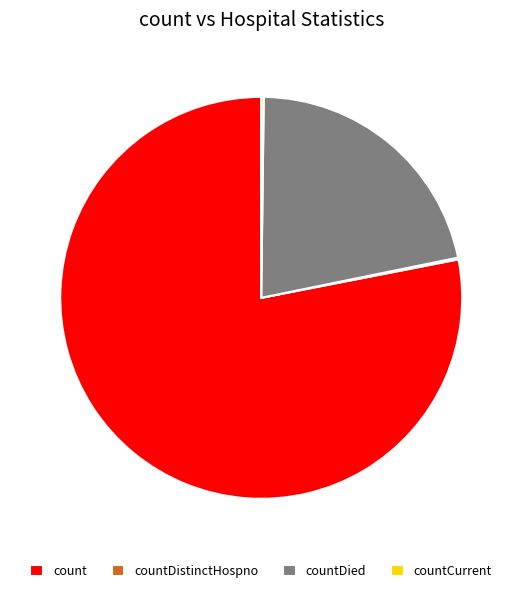

Approximately how many times larger is the value at count compared to countDied?

3.6